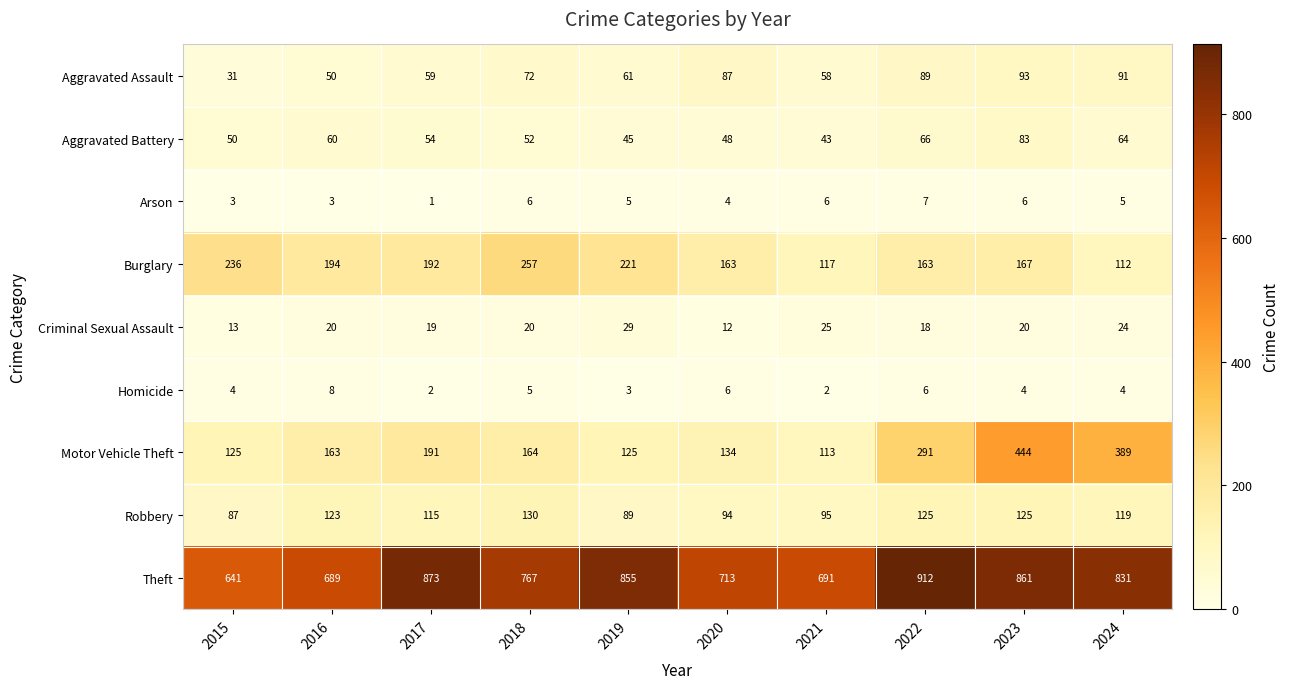

At 2022, list the series in order from largest to smallest.

Theft, Motor Vehicle Theft, Burglary, Robbery, Aggravated Assault, Aggravated Battery, Criminal Sexual Assault, Arson, Homicide